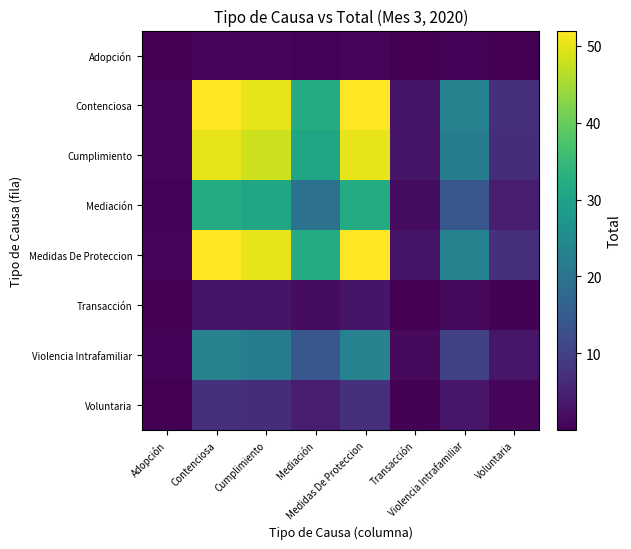

What is the spread (max minus min) of values at Contenciosa?

51.0